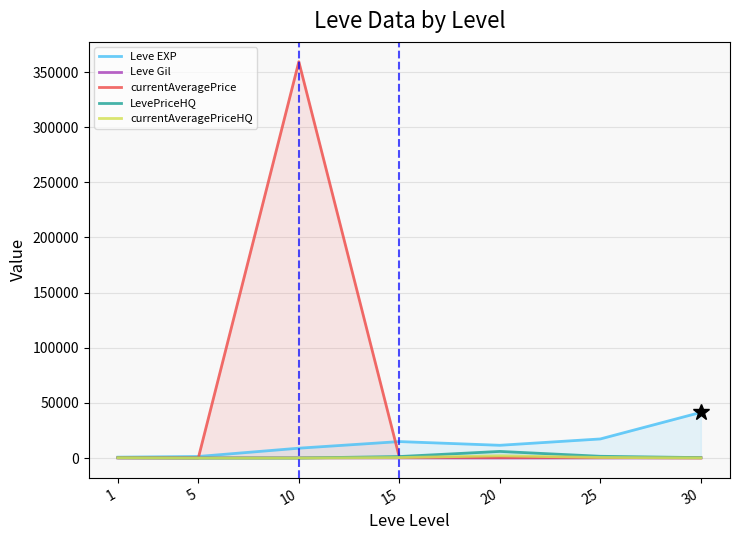

What are all the series names shown in the legend?

Leve EXP, Leve Gil, currentAveragePrice, LevePriceHQ, currentAveragePriceHQ